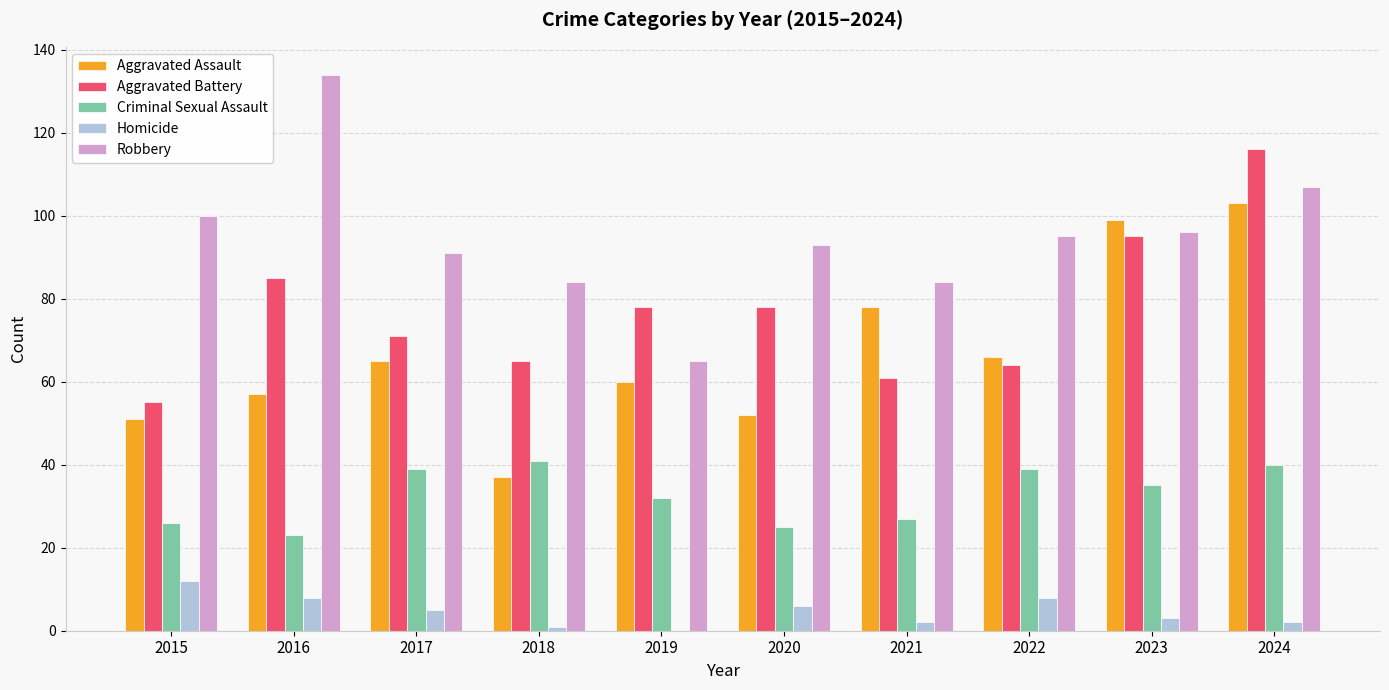

Which category has the highest value in the Robbery series?

2016